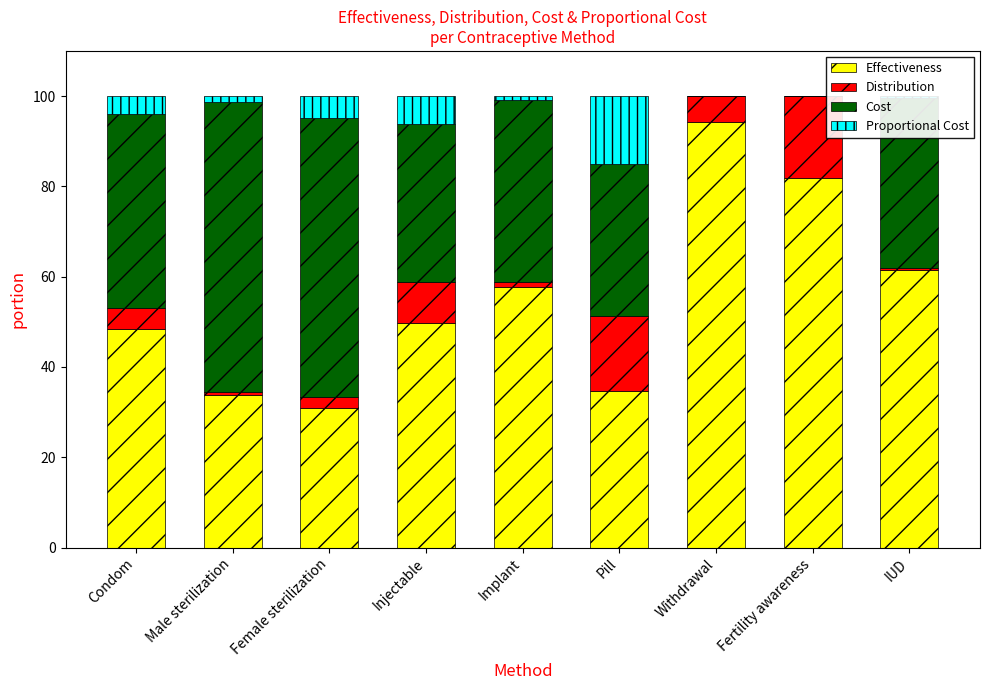

Are the bars grouped side by side (vs. stacked)?

No